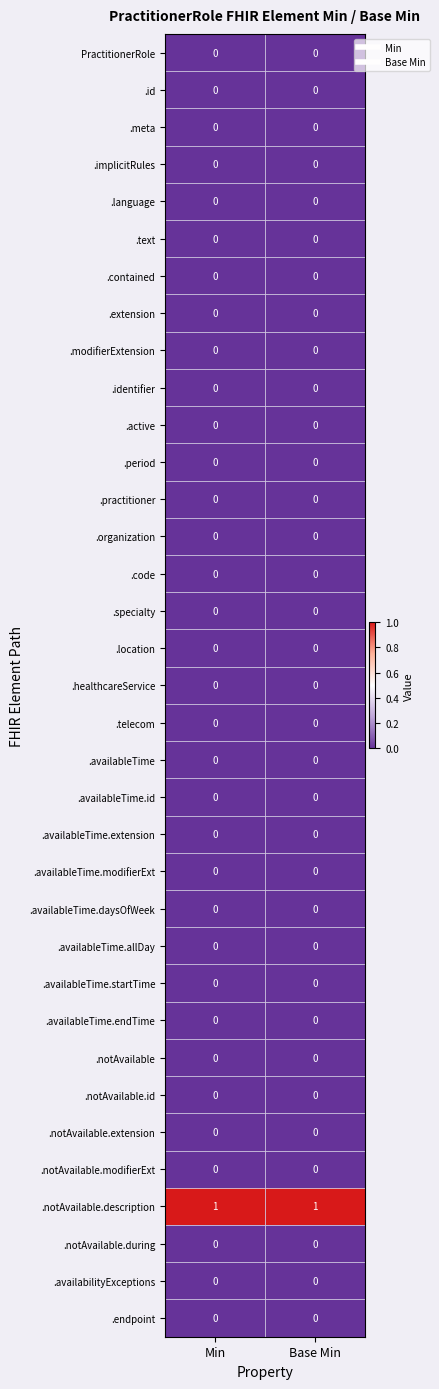

Which series has the largest total across all categories?

.notAvailable.description